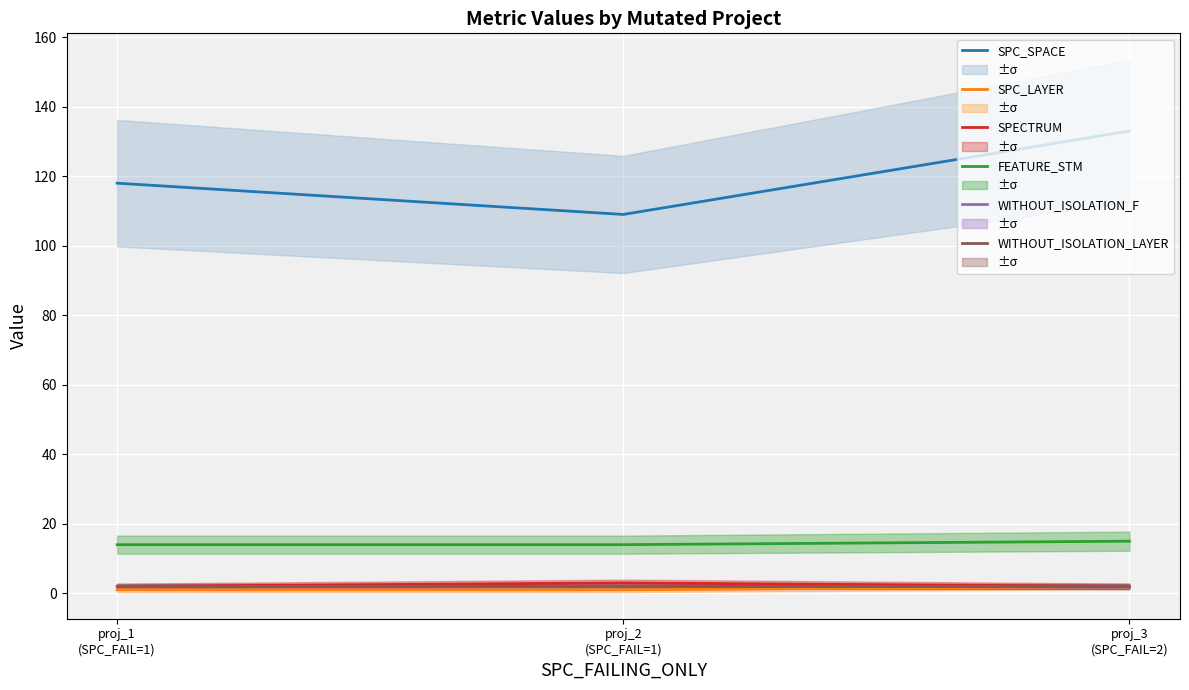

What is the label of the 1st point from the left?

proj_1
(SPC_FAIL=1)